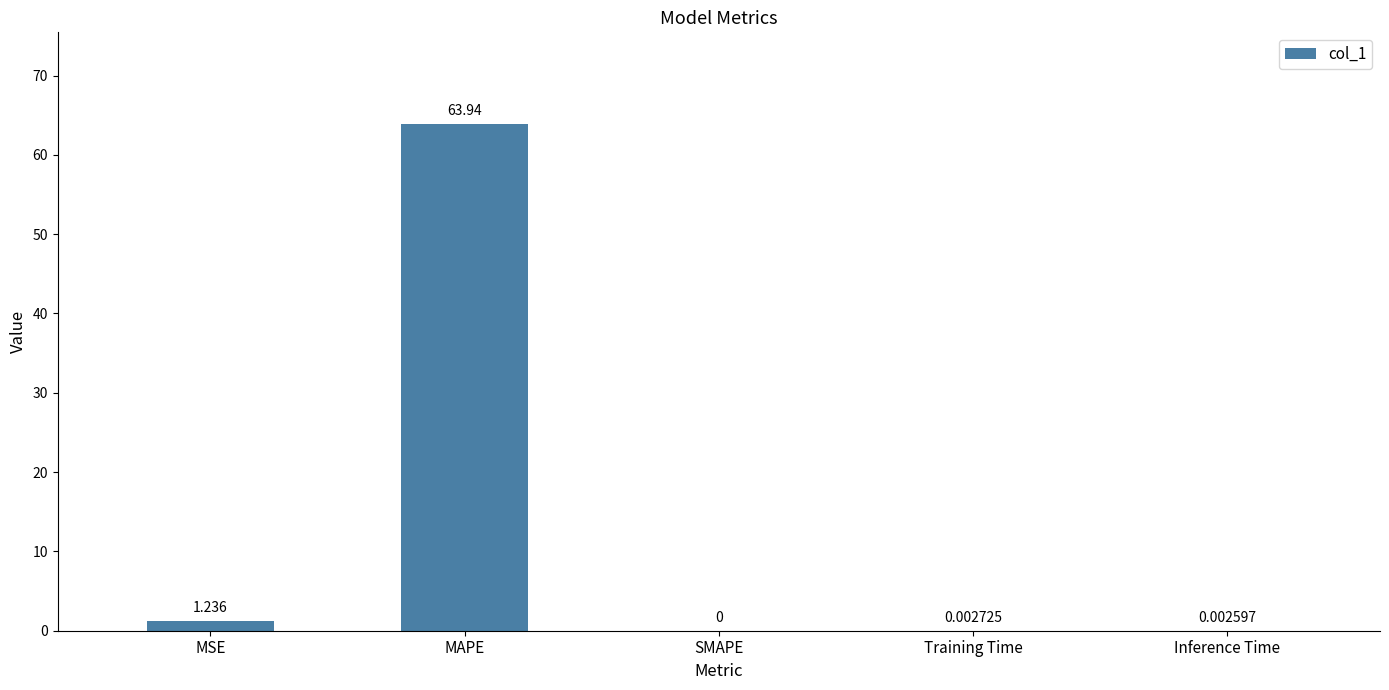

Between Training Time and SMAPE, which is larger?

Training Time